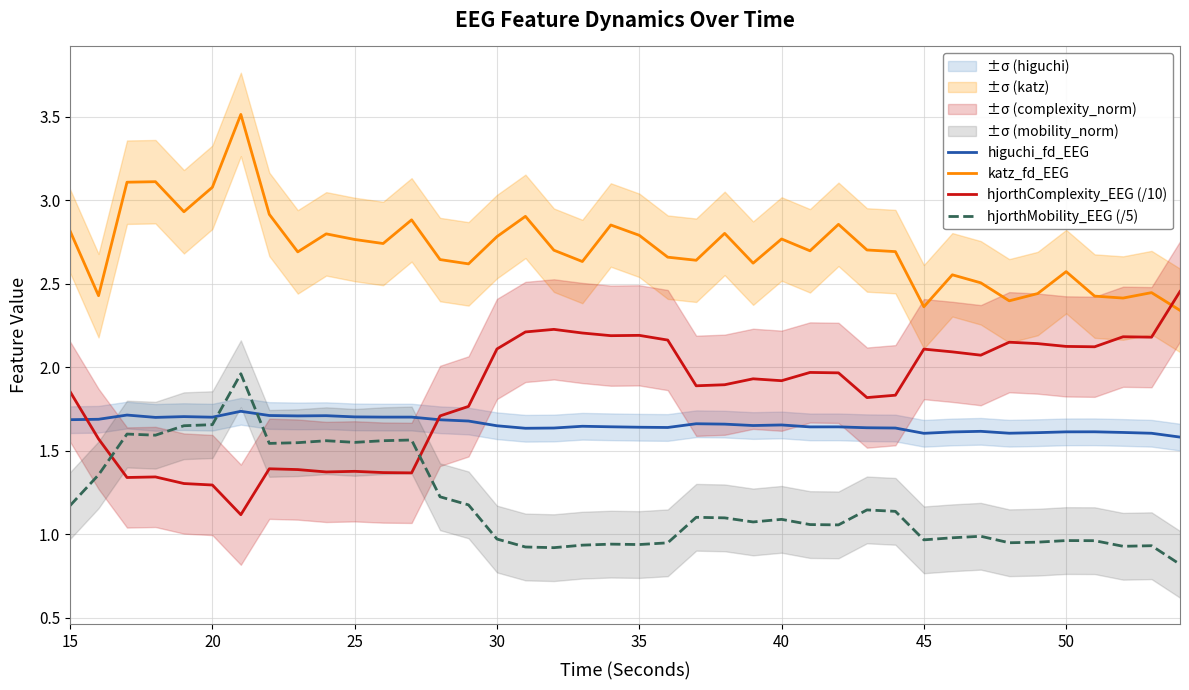

What is the maximum value for hjorthComplexity_EEG (/10)?

2.5